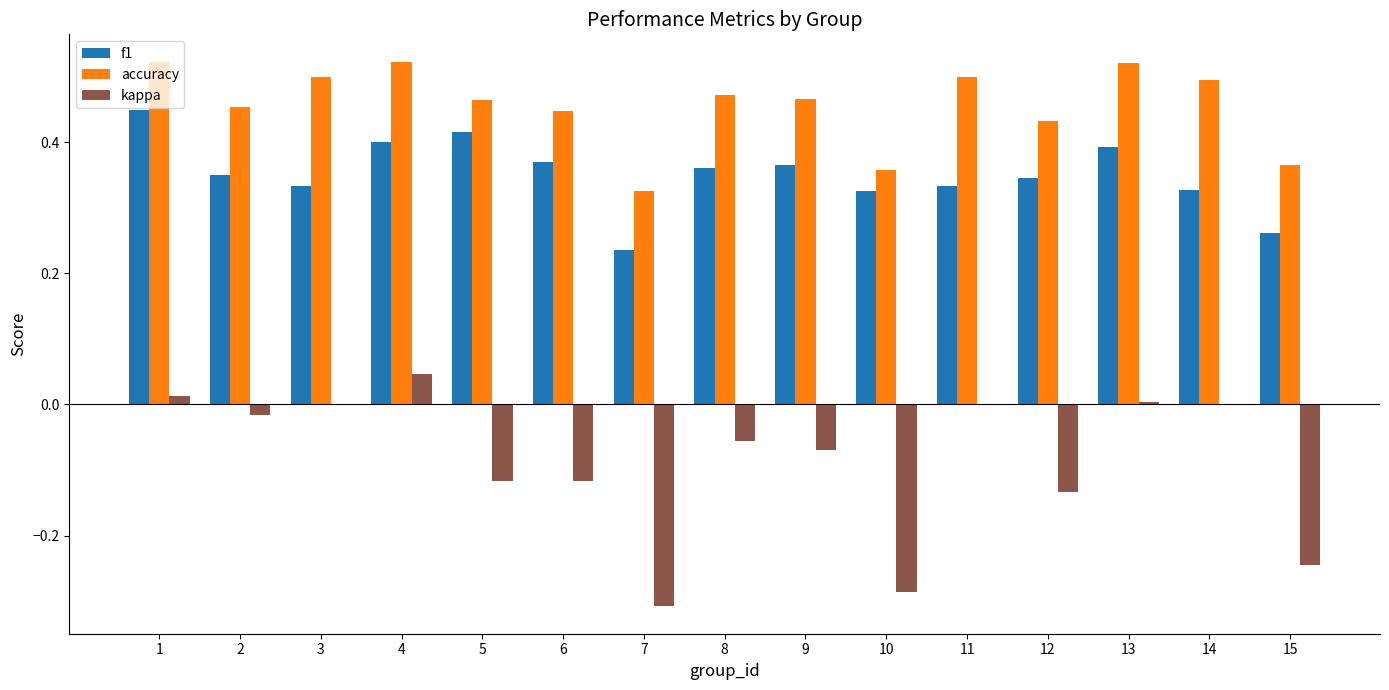

The value of f1 at 6 is 0.4. True or false?

True